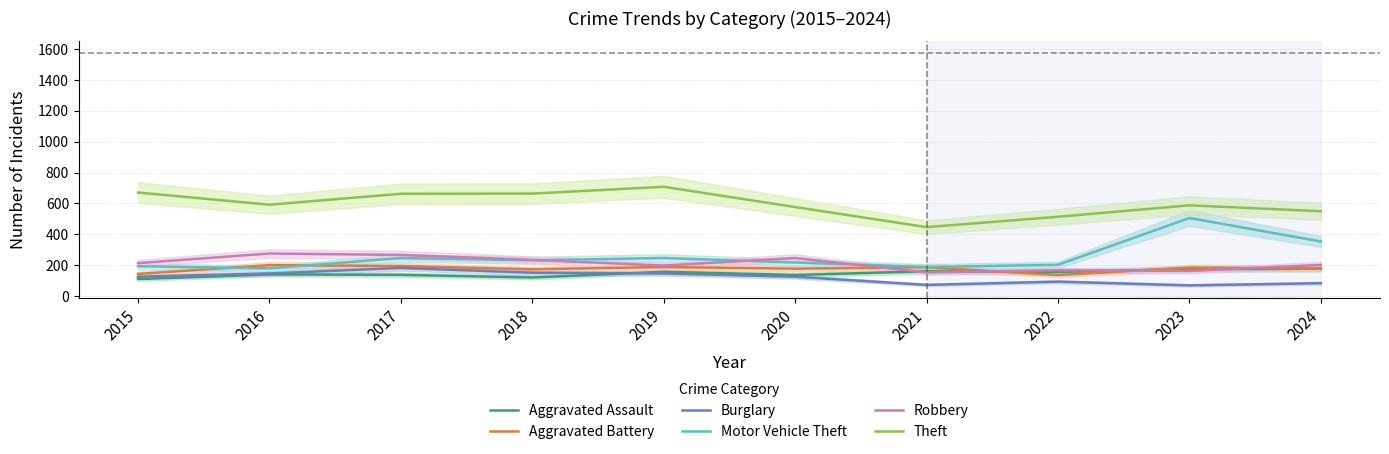

Which category has the lowest value in the Motor Vehicle Theft series?

2016